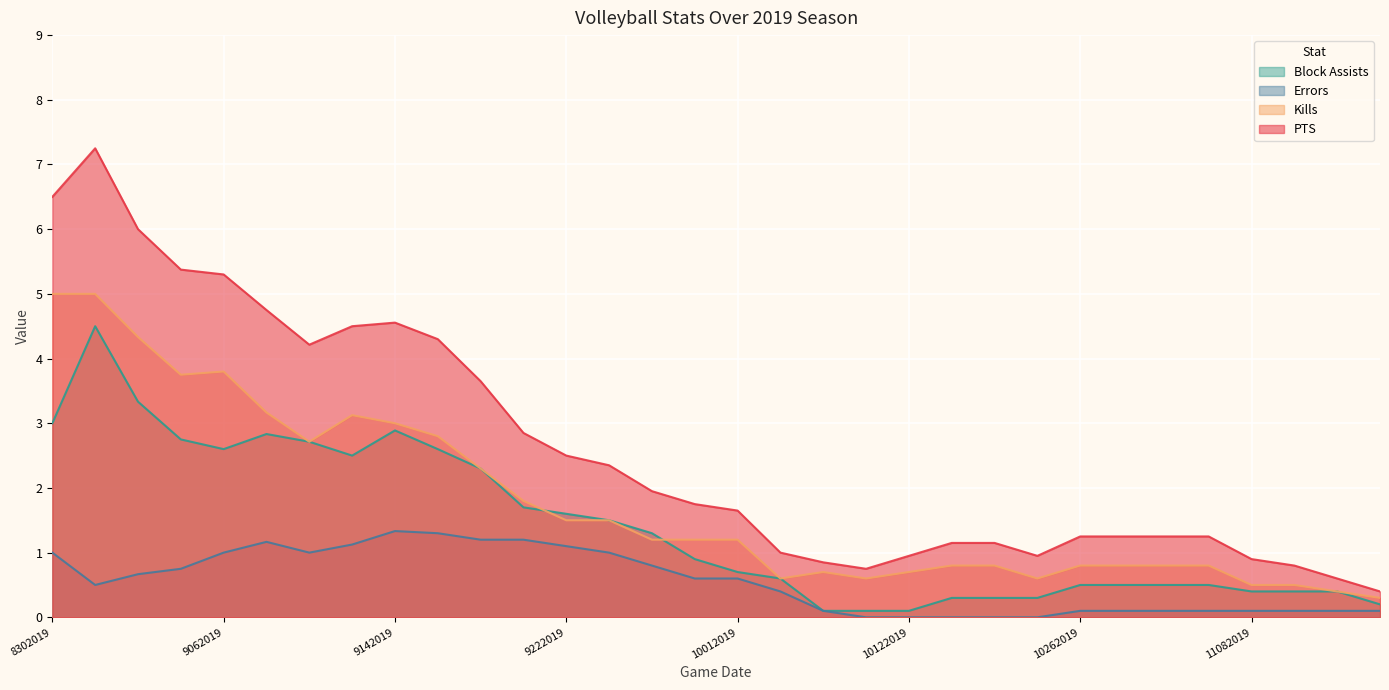

The Block Assists series shows 0.1 at 10062019. True or false?

True